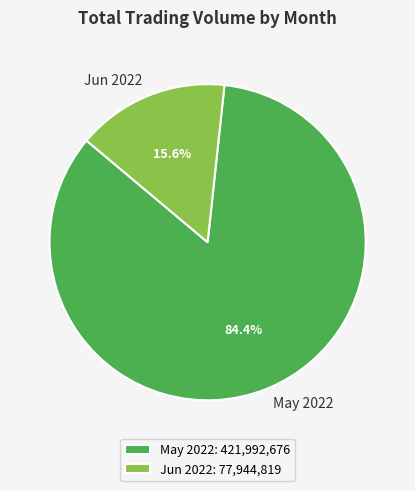

What is the total percentage of May 2022: 421,992,676 and Jun 2022: 77,944,819?

100.0%